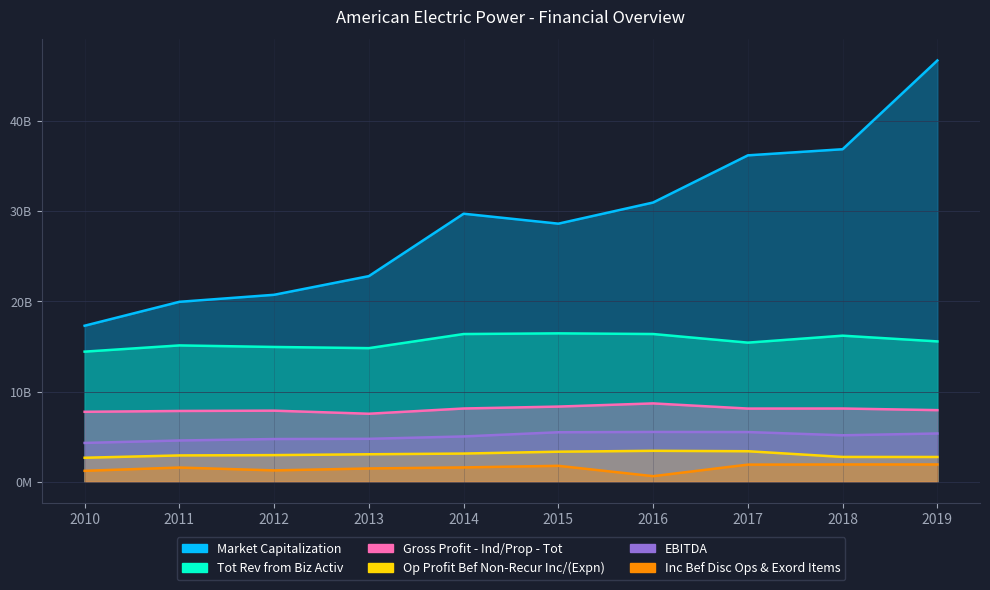

What is the difference between the second highest and second lowest values in the Op Profit Bef Non-Recur Inc/(Expn) series?

637.0